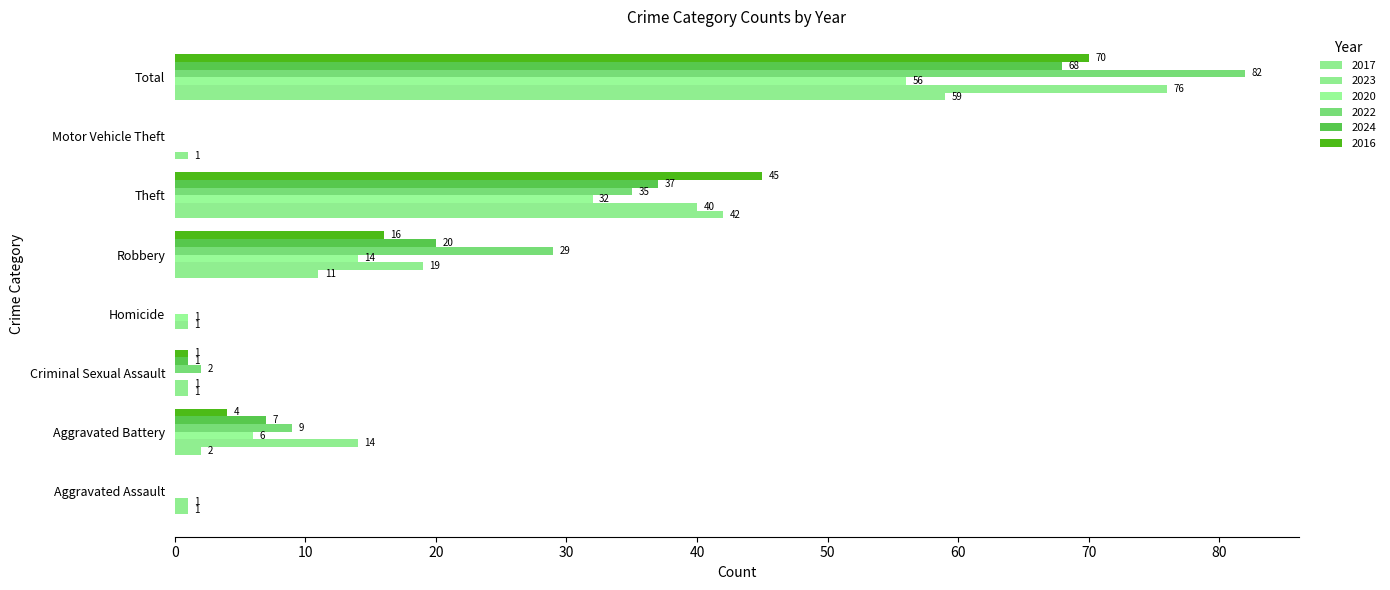

How many values in 2023 are above zero?

7